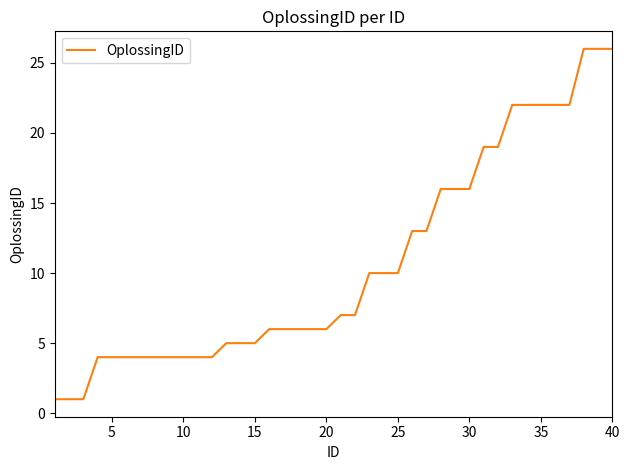

Does the chart have visible grid lines?

No